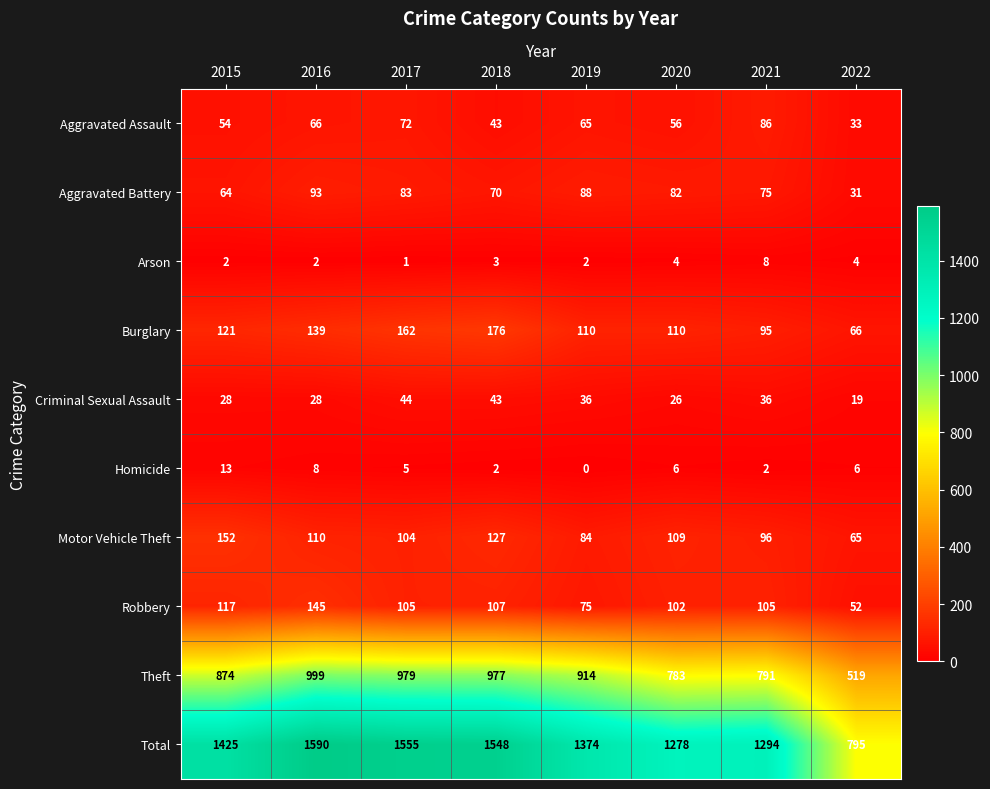

How many categories are shown in the chart?

8